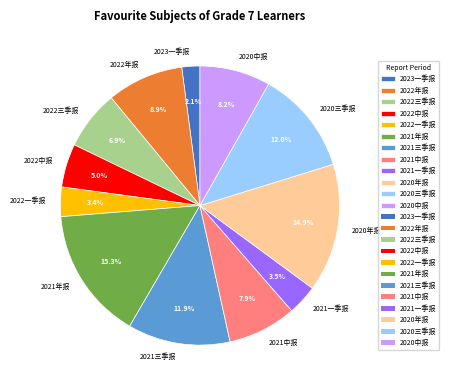

Which category has the smallest portion of the pie?

2023一季报